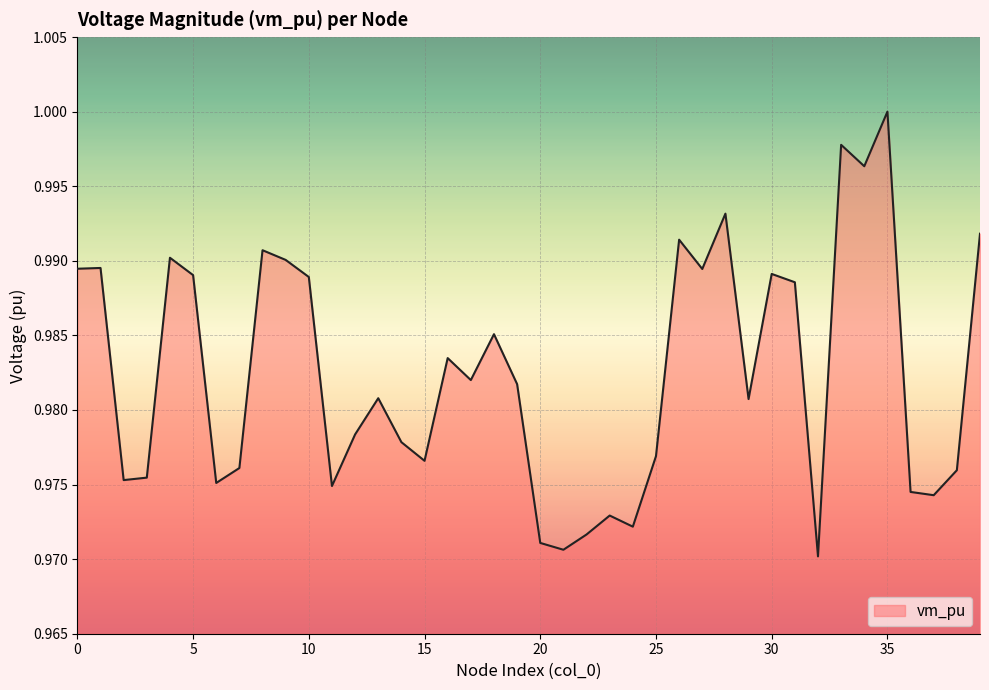

How many interior local peaks (higher than both neighbors) does the data have?

12